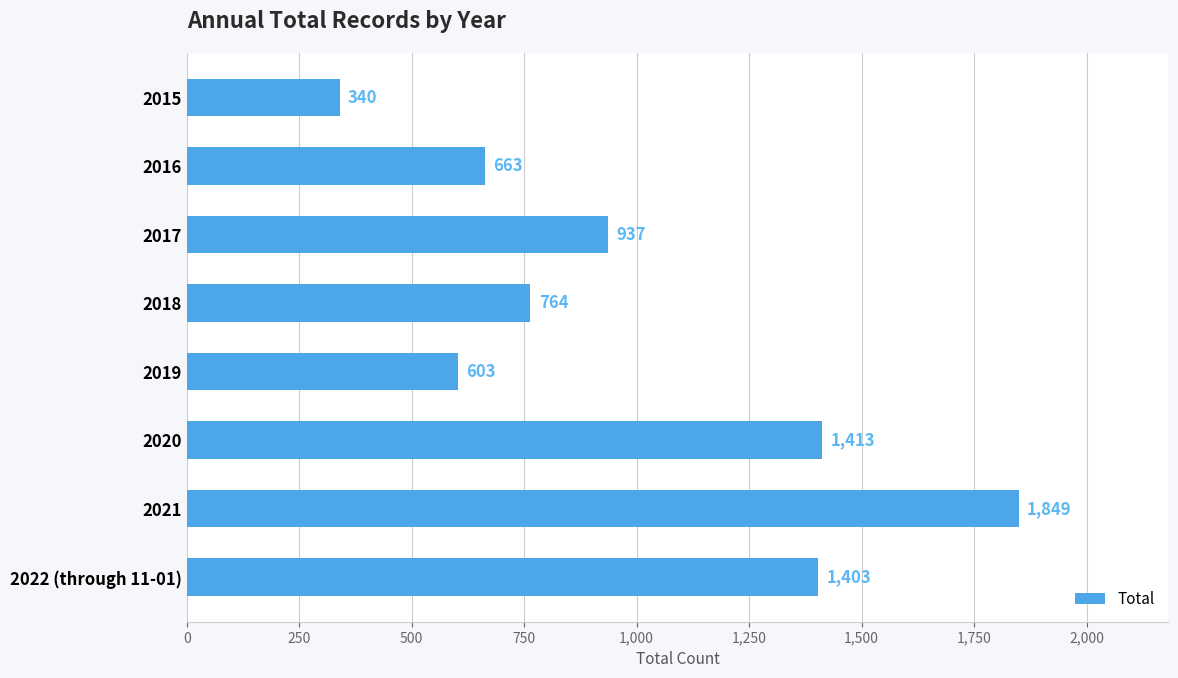

How many categories are shown in the chart?

8